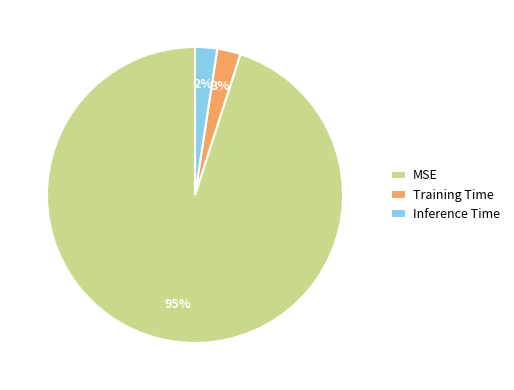

To the nearest percent, what is the average slice percentage?

33%